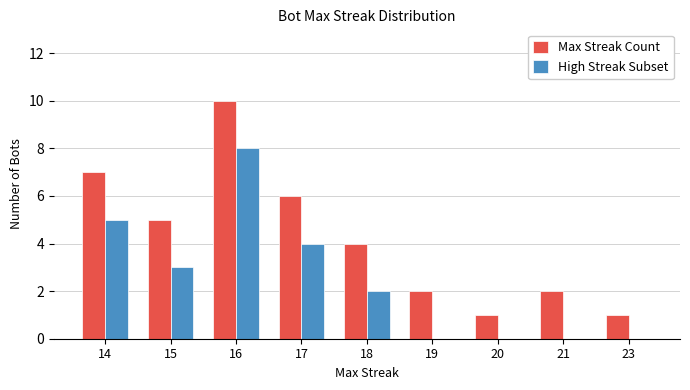

Where is High Streak Subset nearest to the value 4?

17